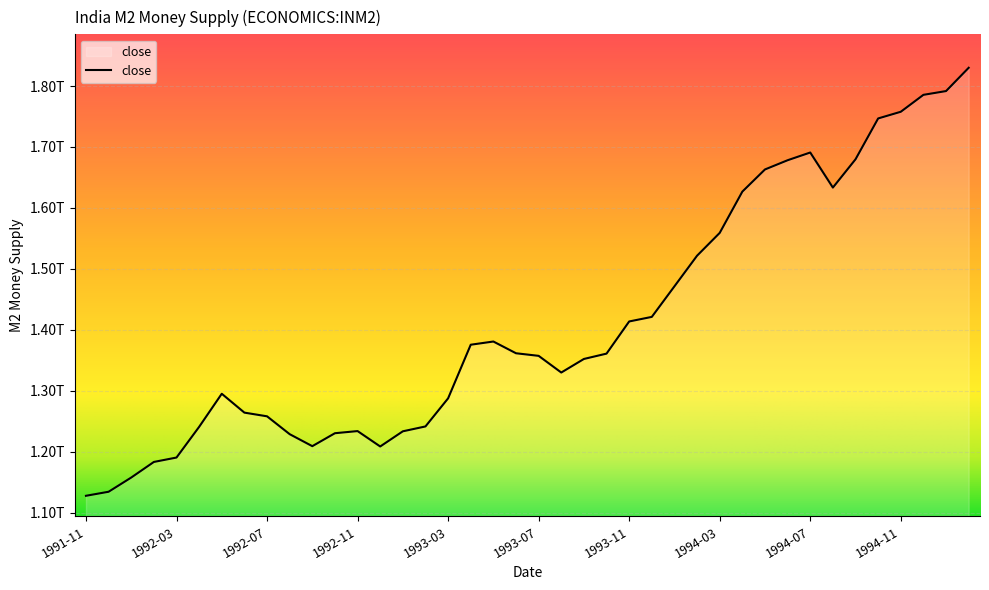

Is this an area chart (filled region under the line)?

Yes